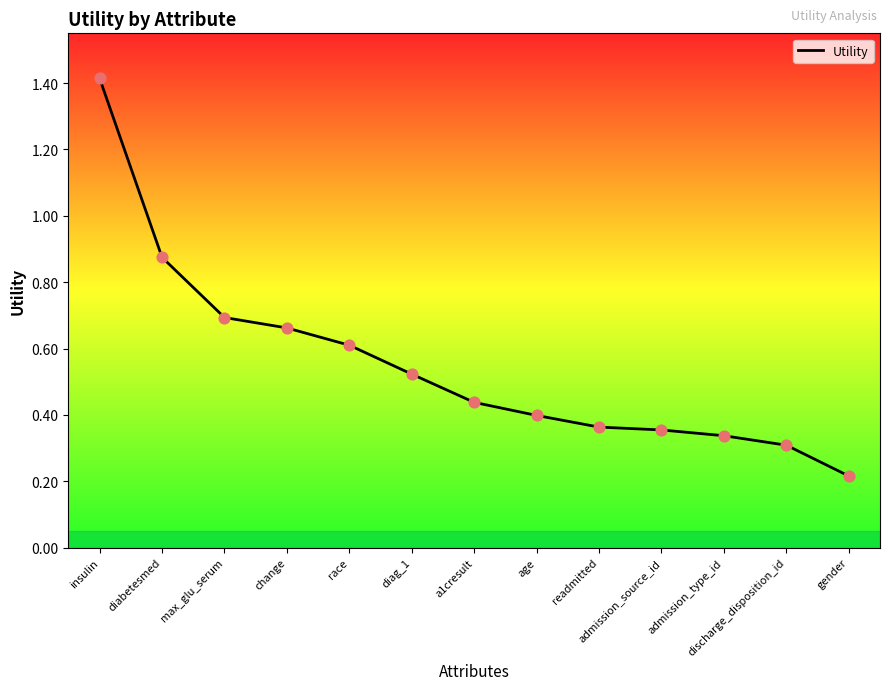

What is the change in value from a1cresult to discharge_disposition_id?

-0.1